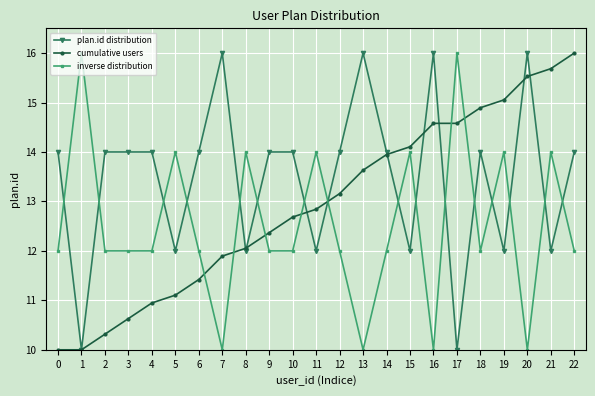

How many data points in plan.id distribution are less than 13?

8